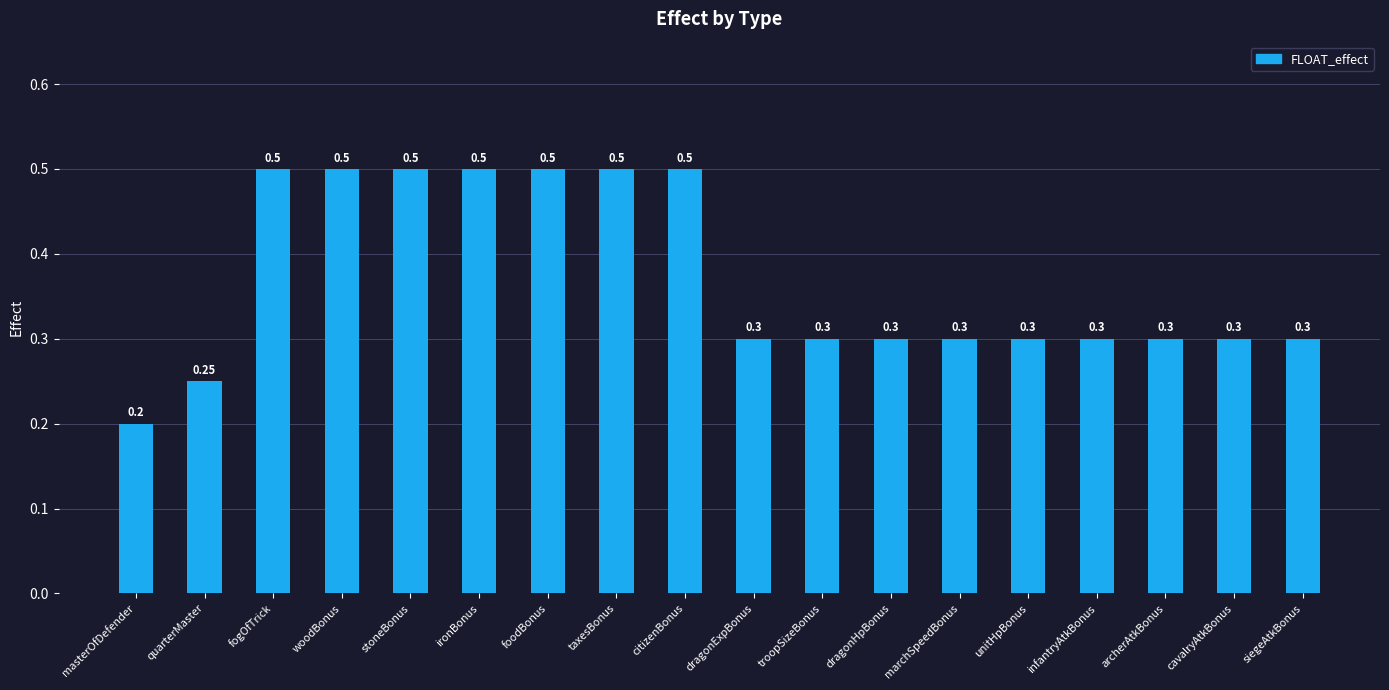

What is the value of the 15th bar from the left?

0.3